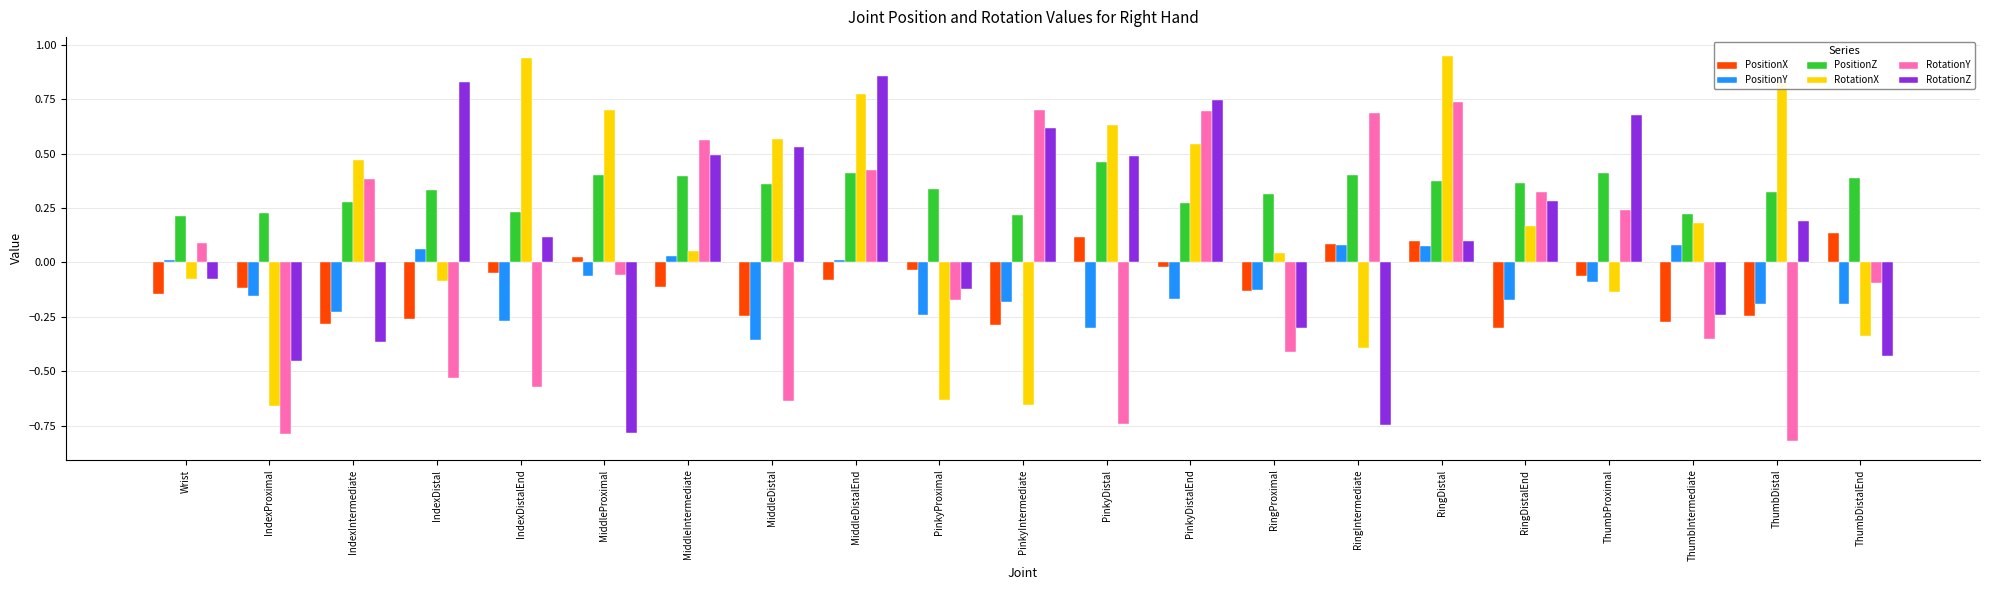

The value of RotationZ at RingDistal is 0.1. True or false?

True